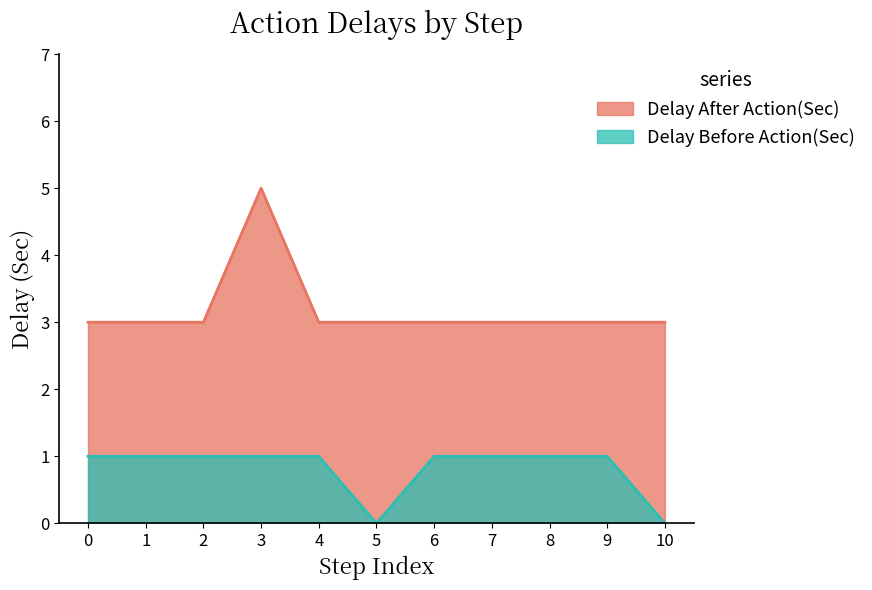

True or false: Delay Before Action(Sec) has a value of 0 at 6.

False